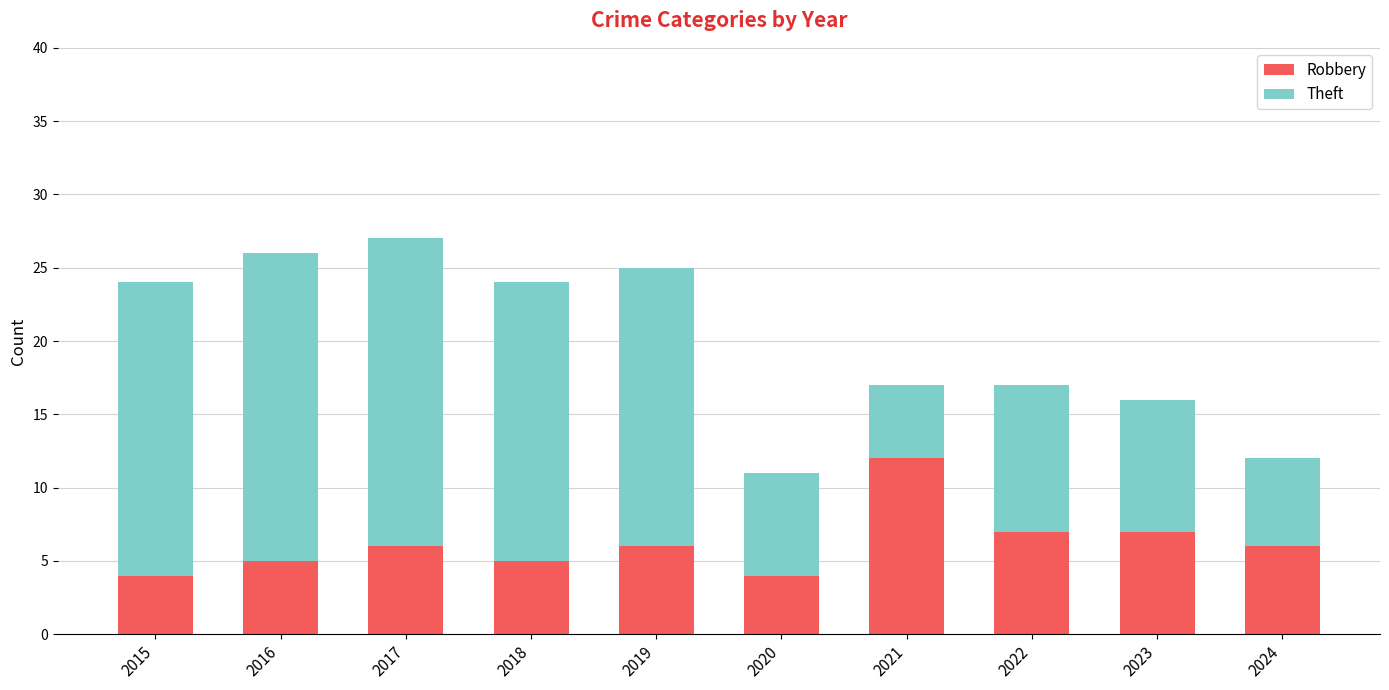

Is it true that Robbery equals 8 at 2018?

False